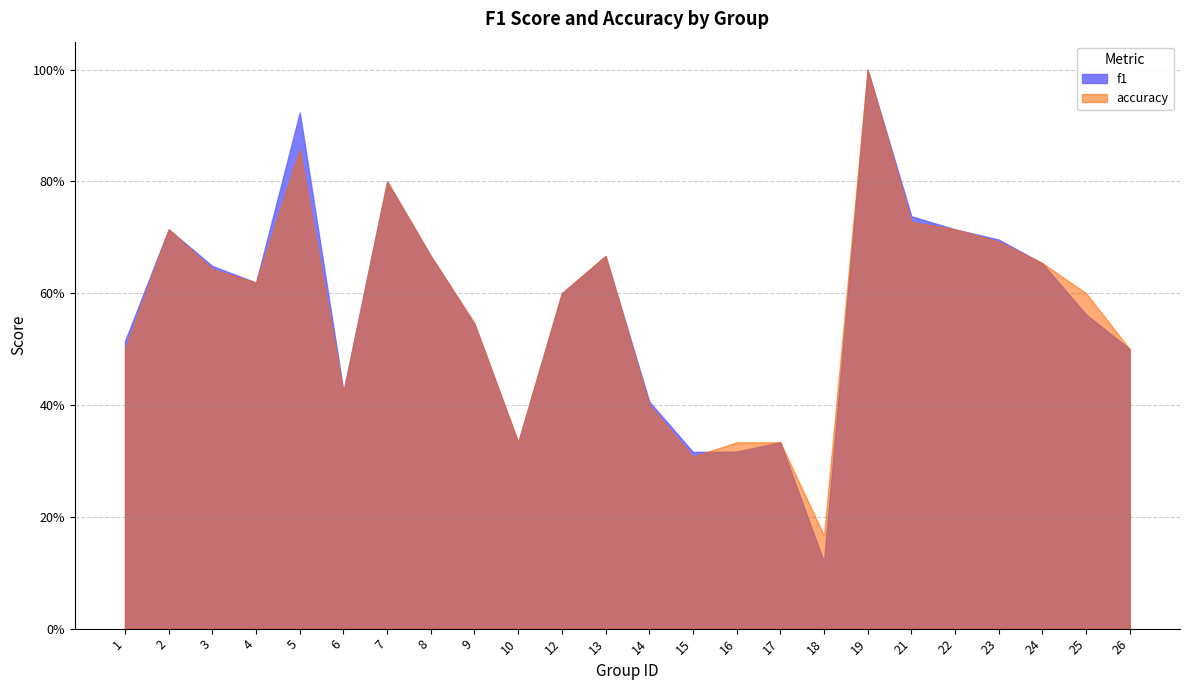

After their last crossing, which series has the higher values: accuracy or f1?

accuracy